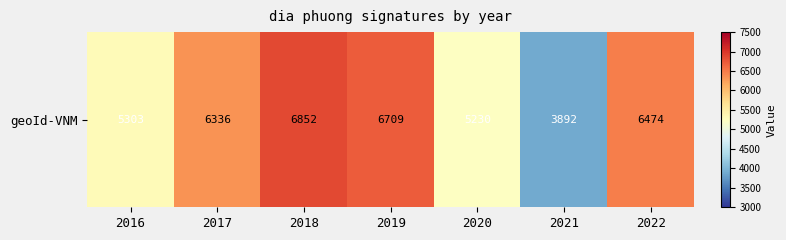

At which category does the chart reach its peak across all series?

2018